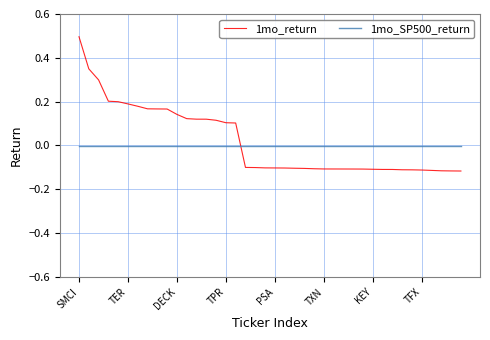

Rank the series by their maximum value, from lowest to highest.

1mo_SP500_return, 1mo_return